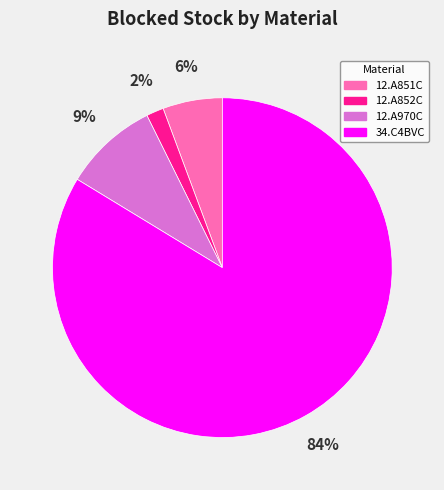

Between 12.A970C and 34.C4BVC, which is larger?

34.C4BVC